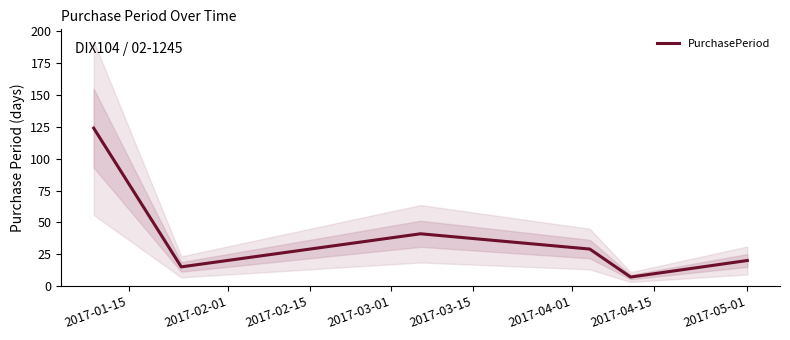

Reading right to left, what are all the values shown in this chart?

20	7	29	41	15	124